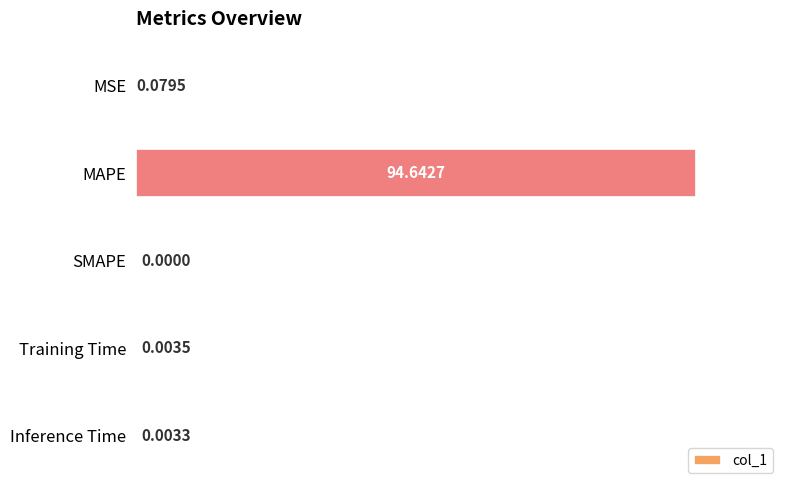

Where is the data nearest to the value 47?

MSE